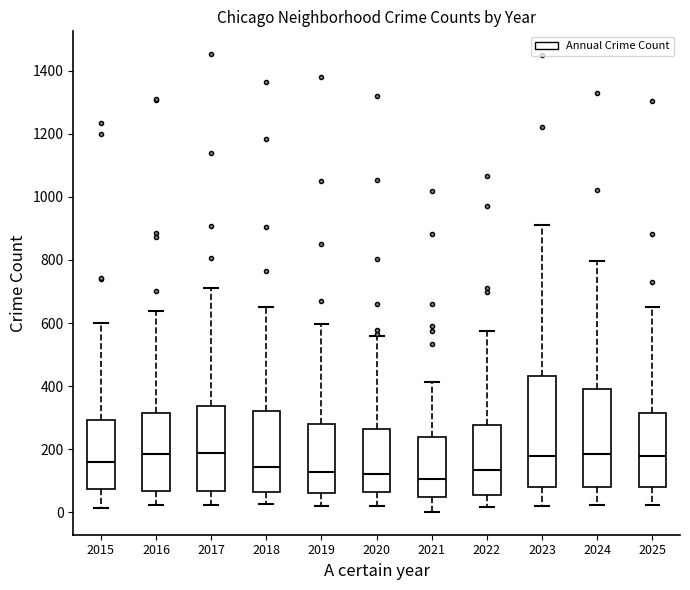

Reading left to right, transcribe this box plot: for each box, give where its median line is, the range the box spans, and where its two whiskers end, as read against the y-axis. The values are not printed on the chart, so give them approximately, as read against the axis.

2015: median 160, box 80 to 300, whiskers 20 to 600
2016: median 180, box 60 to 320, whiskers 20 to 640
2017: median 180, box 60 to 340, whiskers 20 to 720
2018: median 140, box 60 to 320, whiskers 20 to 660
2019: median 120, box 60 to 280, whiskers 20 to 600
2020: median 120, box 60 to 260, whiskers 20 to 560
2021: median 100, box 40 to 240, whiskers 0 to 420
2022: median 140, box 60 to 280, whiskers 20 to 580
2023: median 180, box 80 to 440, whiskers 20 to 920
2024: median 180, box 80 to 400, whiskers 20 to 800
2025: median 180, box 80 to 320, whiskers 20 to 660